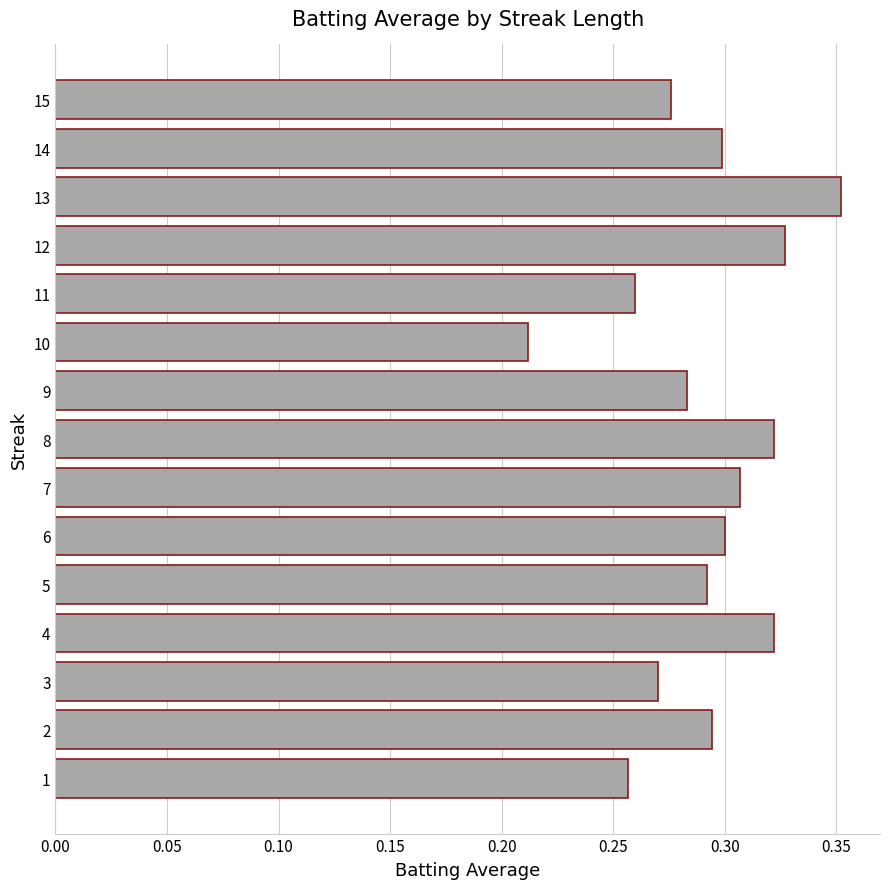

Between 12 and 14, which is larger?

12